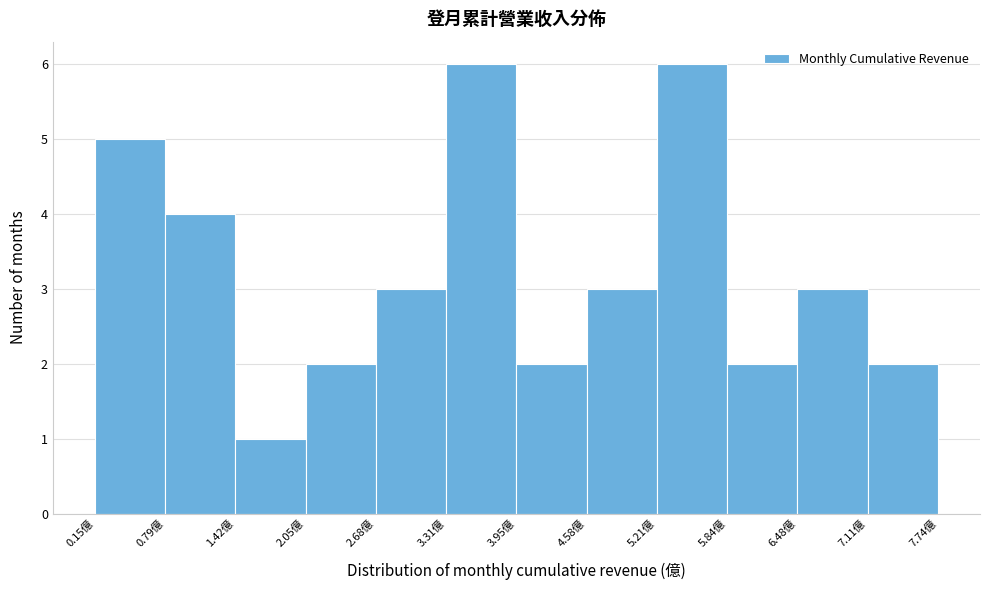

Reading left to right, list every bar in this chart as the range it spans on the x-axis followed by its height. Neither the bar edges nor the heights are printed on the chart, so give them approximately, as read against the axes.

0.2 to 0.8: 5
0.8 to 1.4: 4
1.4 to 2.0: 1
2.0 to 2.7: 2
2.7 to 3.3: 3
3.3 to 3.9: 6
3.9 to 4.6: 2
4.6 to 5.2: 3
5.2 to 5.8: 6
5.8 to 6.5: 2
6.5 to 7.1: 3
7.1 to 7.7: 2